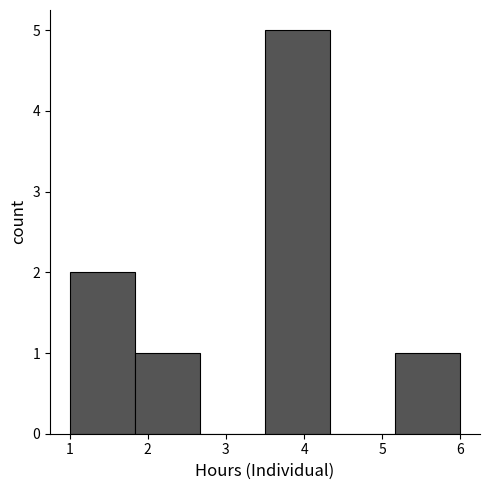

How tall is the bar that spans 1.8 to 2.7 on the x-axis? Neither the bar edges nor the heights are printed on the chart, so give them approximately, as read against the axes.

1